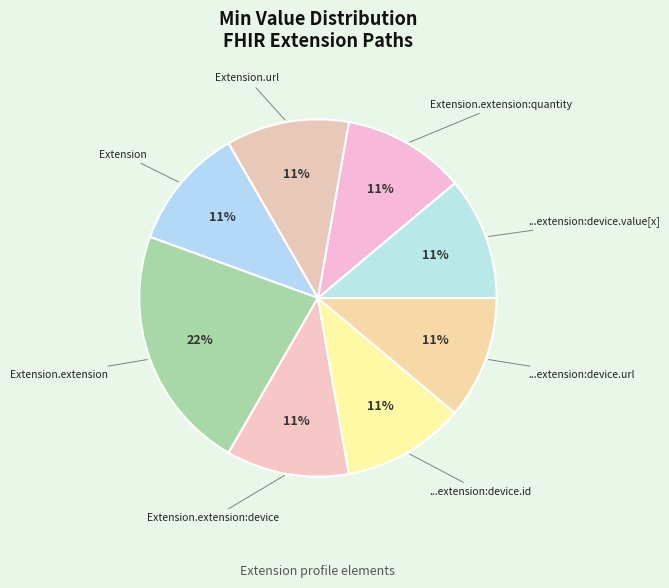

How many segments does this pie chart have?

8